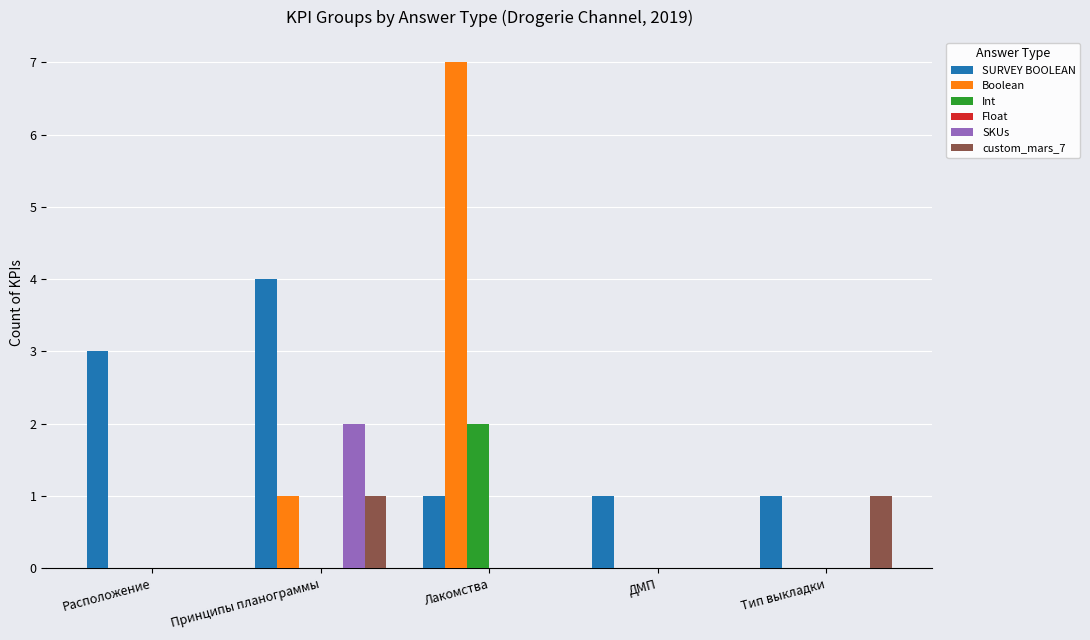

Are the bars grouped side by side (vs. stacked)?

Yes